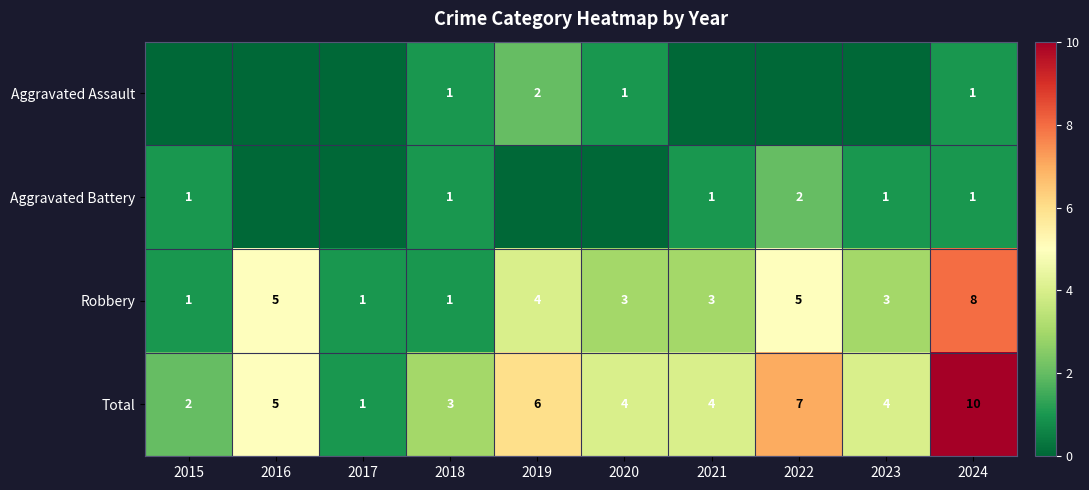

What is the difference between the maximum and minimum values in the Total series?

9